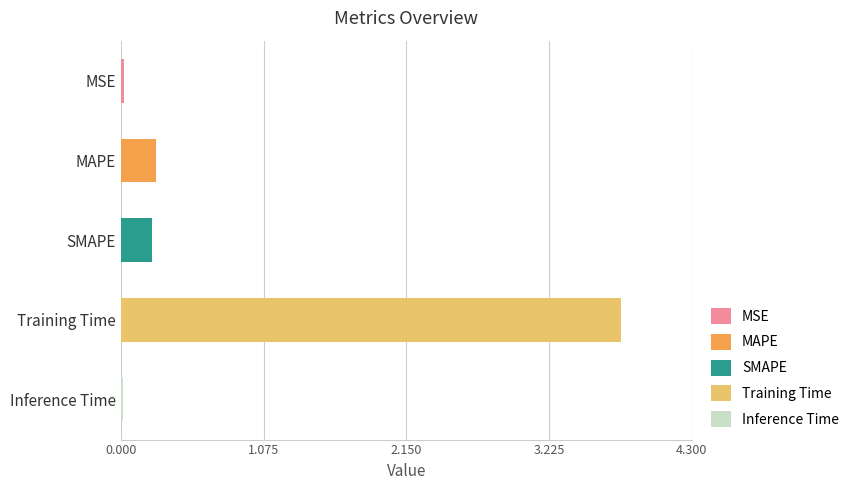

What is the greatest value displayed?

3.8